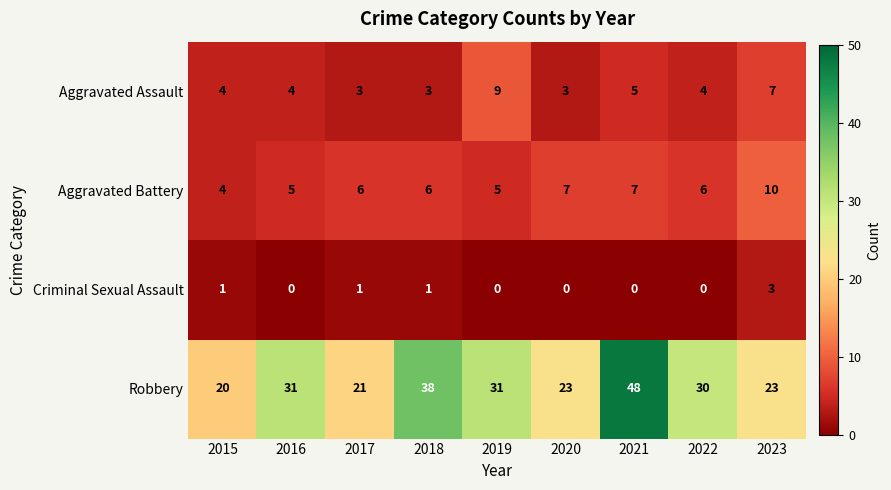

What is the difference between the second highest and minimum values in the Aggravated Battery series?

3